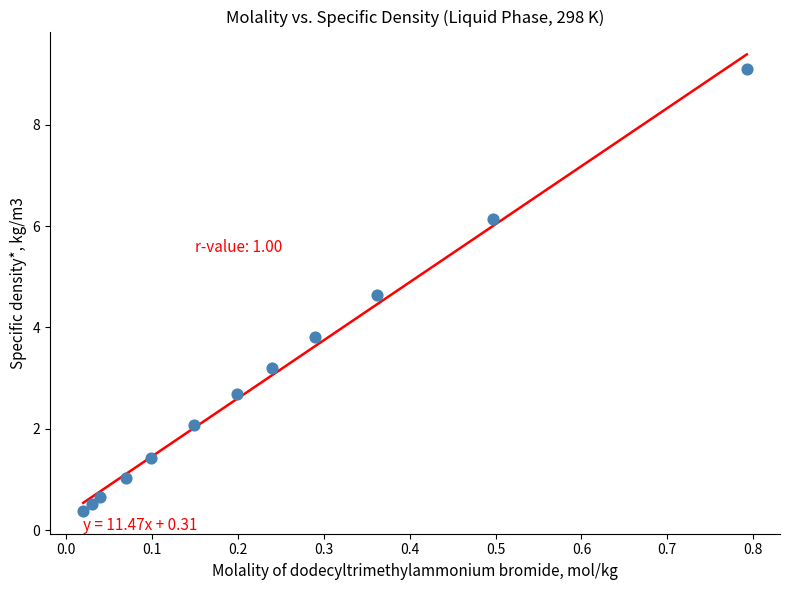

What is the average Y value?

3.0